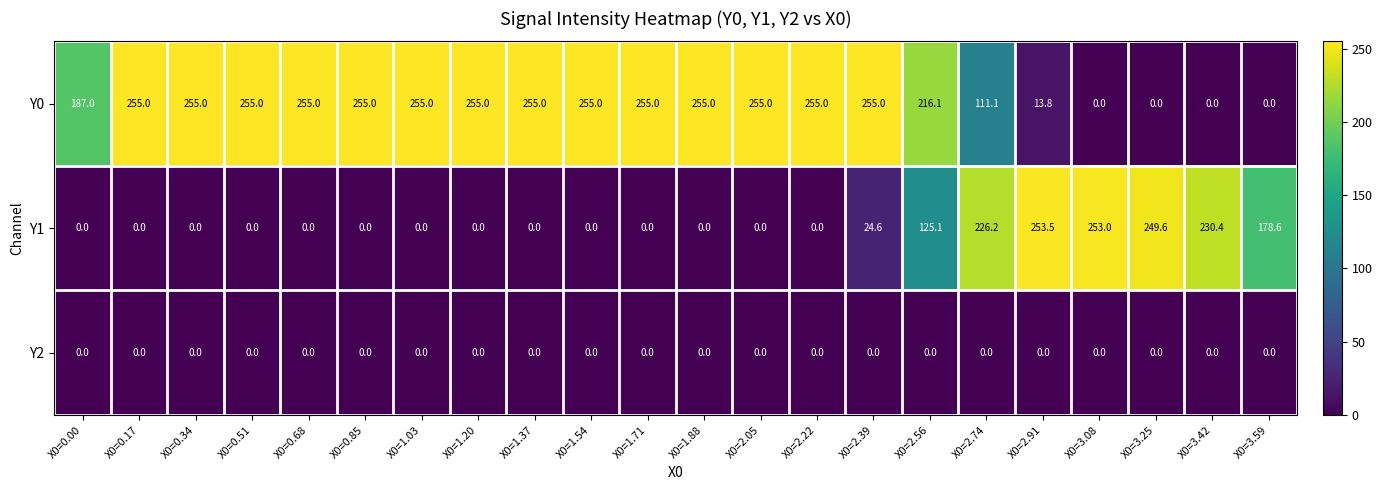

Where is Y0 nearest to the value 127?

X0=2.74